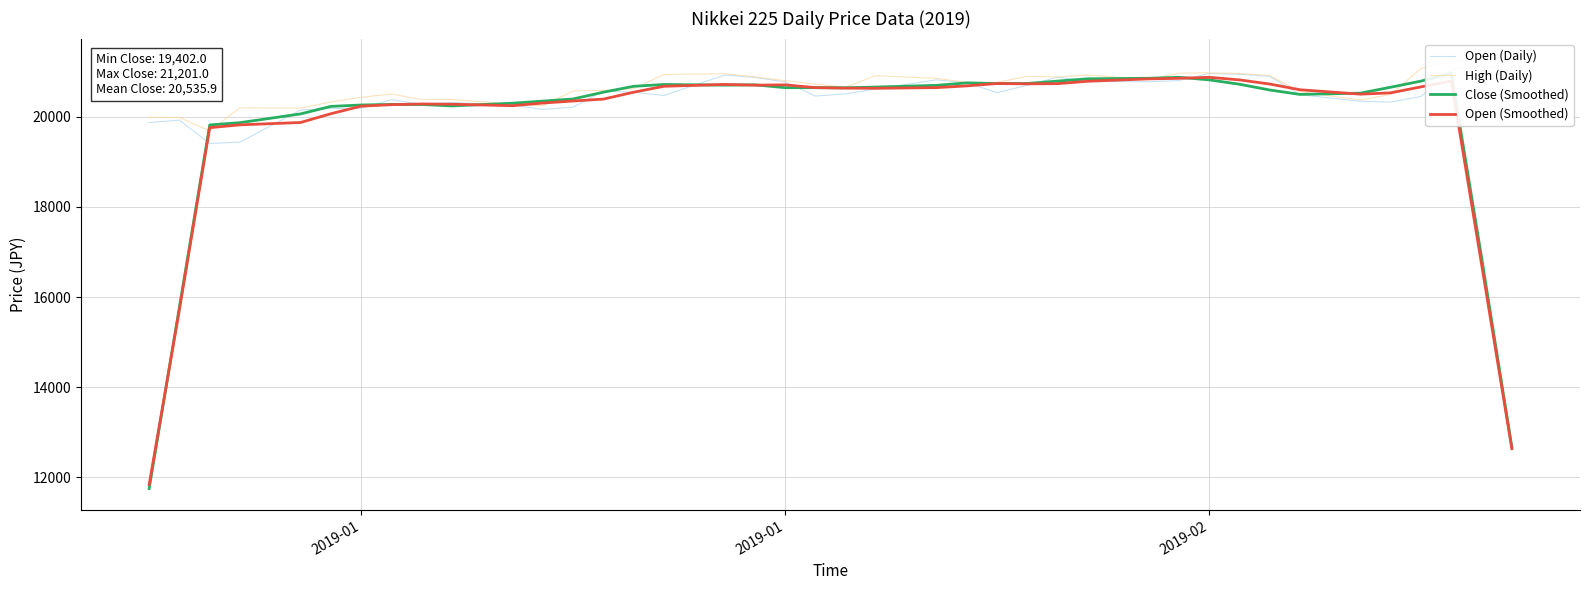

Is it true that Open (Daily) equals 36481.3 at 33?

False